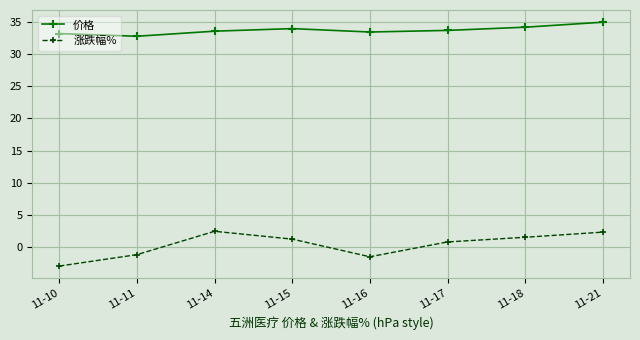

How many values in the 价格 series are below 33?

1